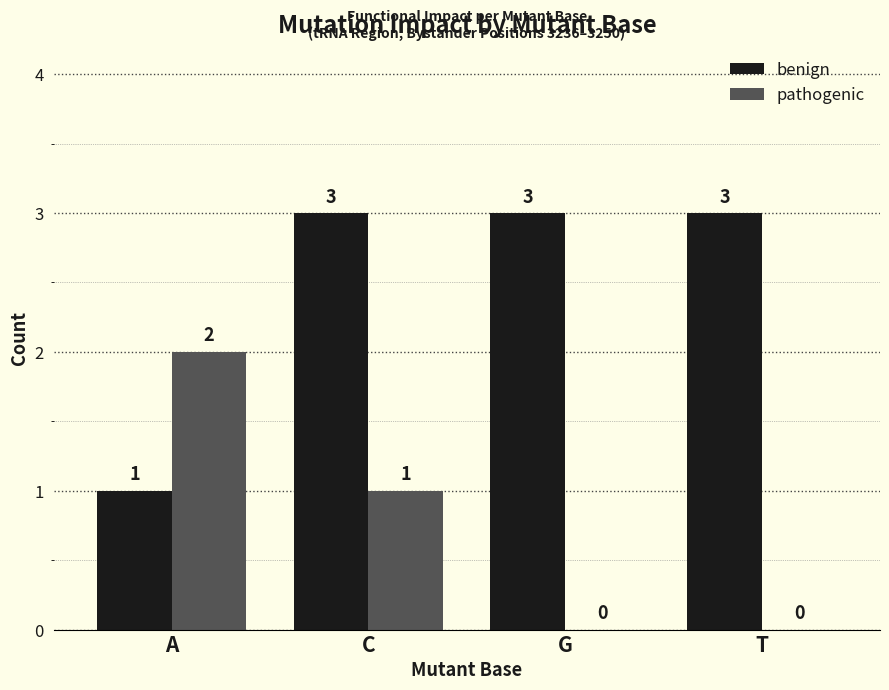

Reading right to left, transcribe all the data shown in this chart.

benign: T=3	G=3	C=3	A=1
pathogenic: T=0	G=0	C=1	A=2